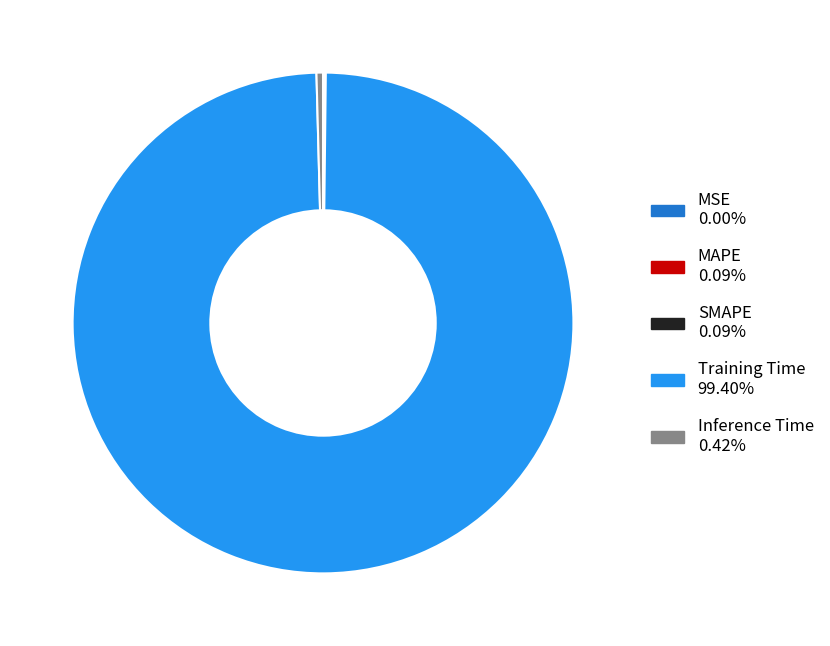

Which category has the biggest portion of the pie?

Training Time